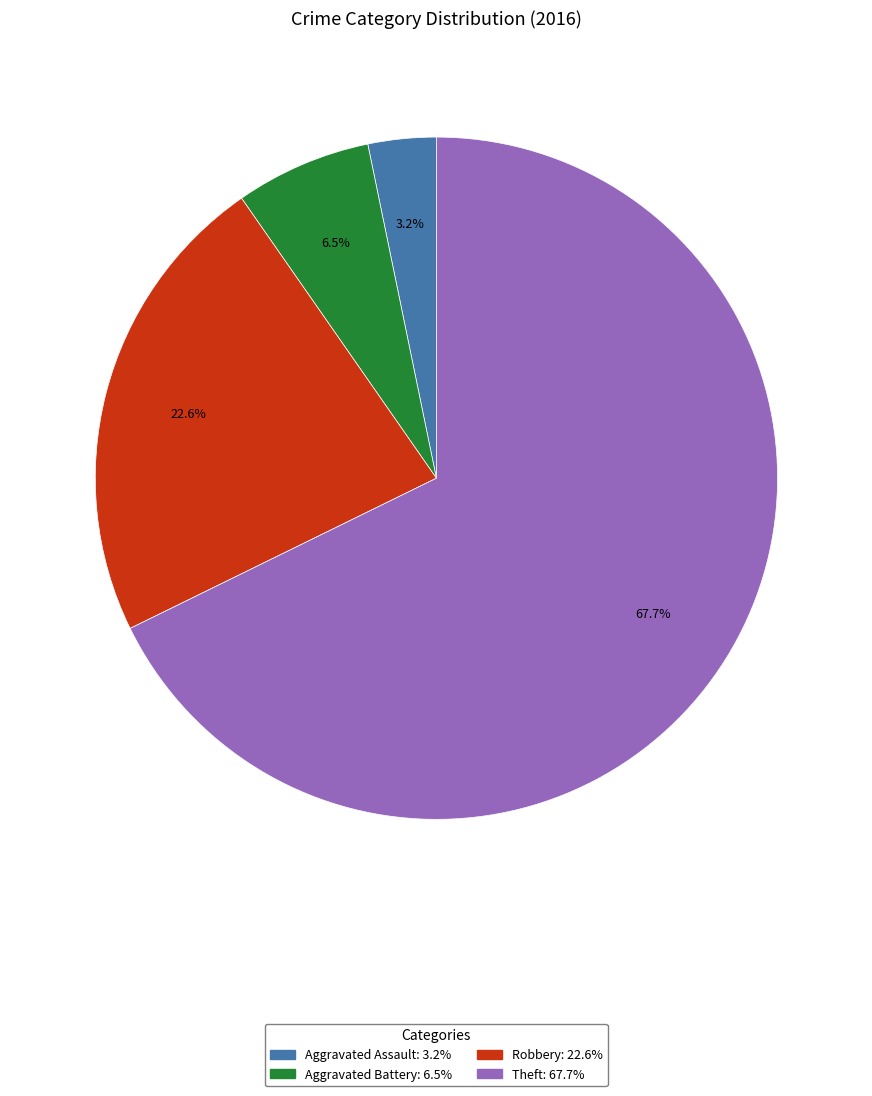

Does Theft account for over 50% of the chart?

Yes